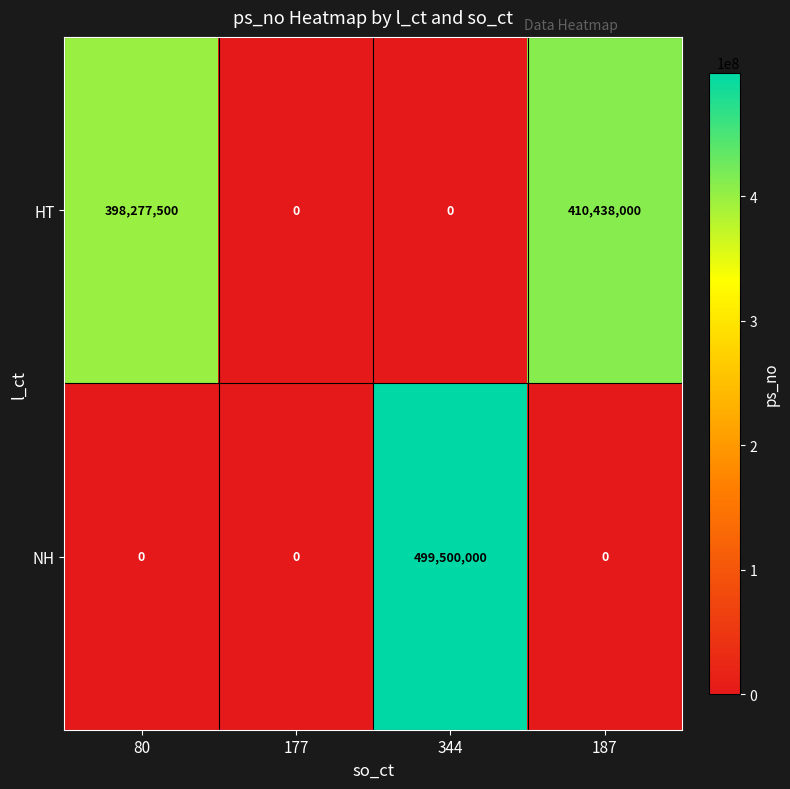

What is the greatest value displayed?

499500000